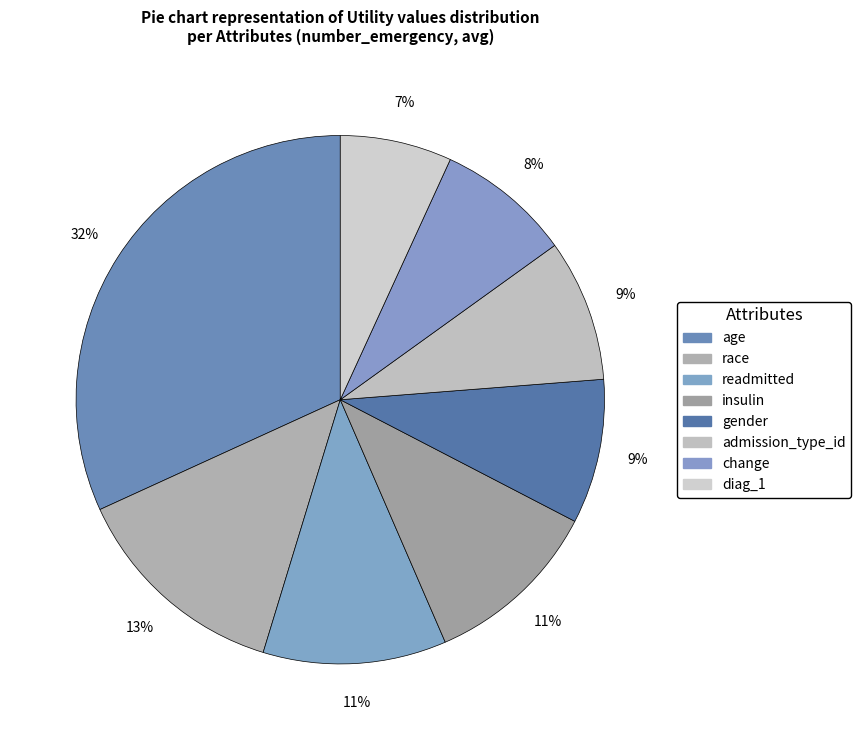

Is admission_type_id the majority of the pie?

No